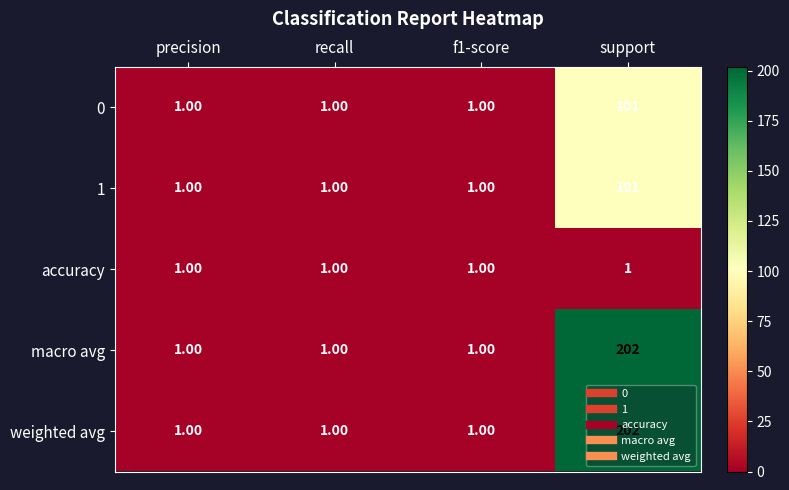

What is the difference between the highest and lowest values at support?

201